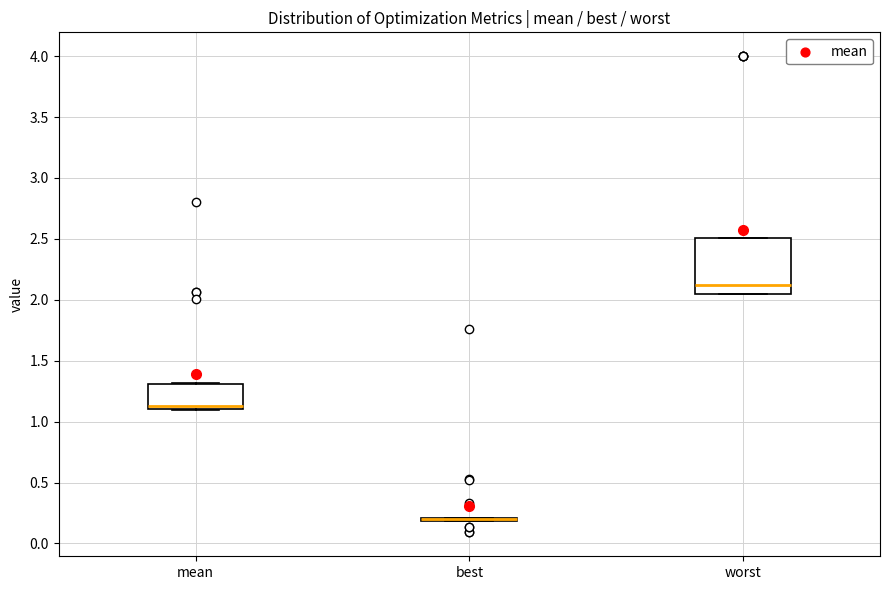

Reading left to right, transcribe this box plot: for each box, give where its median line is, the range the box spans, and where its two whiskers end, as read against the y-axis. The values are not printed on the chart, so give them approximately, as read against the axis.

mean: median 1.15, box 1.10 to 1.30, whiskers 1.10 to 1.30
best: box collapsed to a line at 0.20, whiskers 0.20 to 0.20
worst: median 2.10, box 2.05 to 2.50, whiskers 2.05 to 2.50